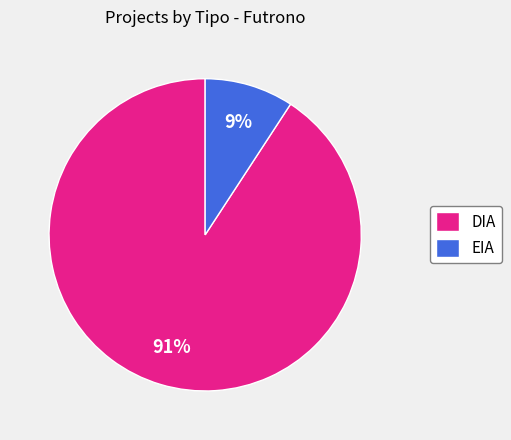

The EIA slice represents 14% of the pie. True or false?

False